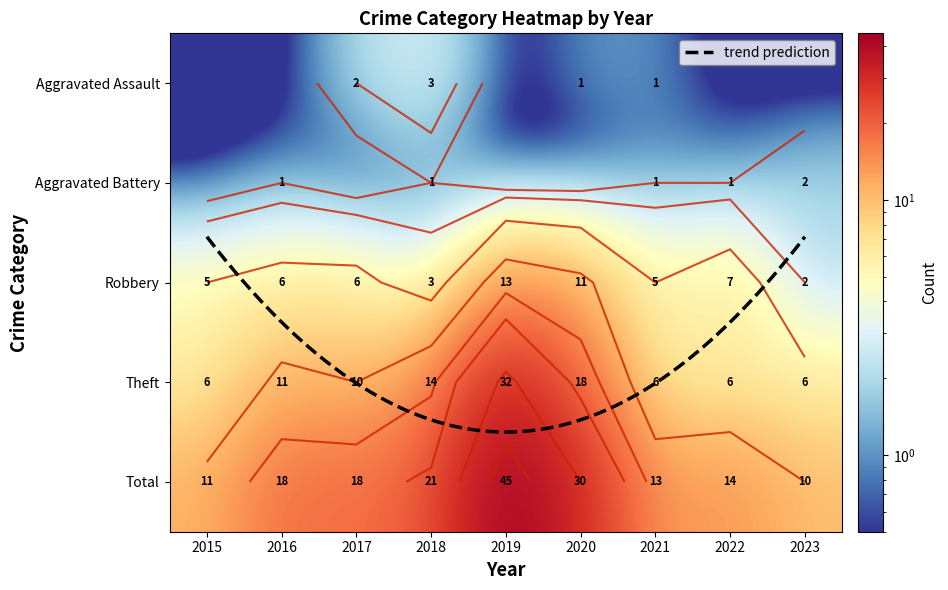

Reading left to right, extract all data points from this chart.

Aggravated Assault: 0.1	0.1	2.0	3.0	0.1	1.0	1.0	0.1	0.1
Aggravated Battery: 0.1	1.0	0.1	1.0	0.1	0.1	1.0	1.0	2.0
Robbery: 5.0	6.0	6.0	3.0	13.0	11.0	5.0	7.0	2.0
Theft: 6.0	11.0	10.0	14.0	32.0	18.0	6.0	6.0	6.0
Total: 11.0	18.0	18.0	21.0	45.0	30.0	13.0	14.0	10.0